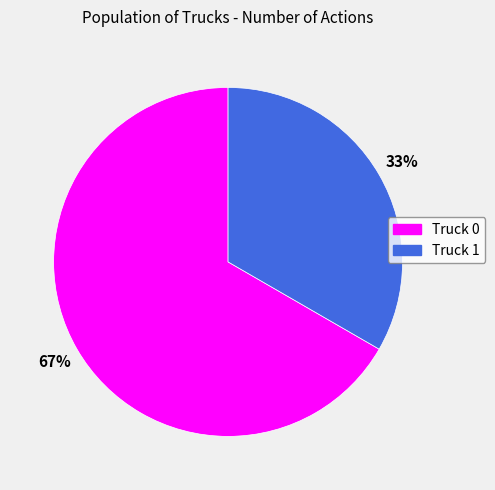

Which category accounts for the majority?

Truck 0